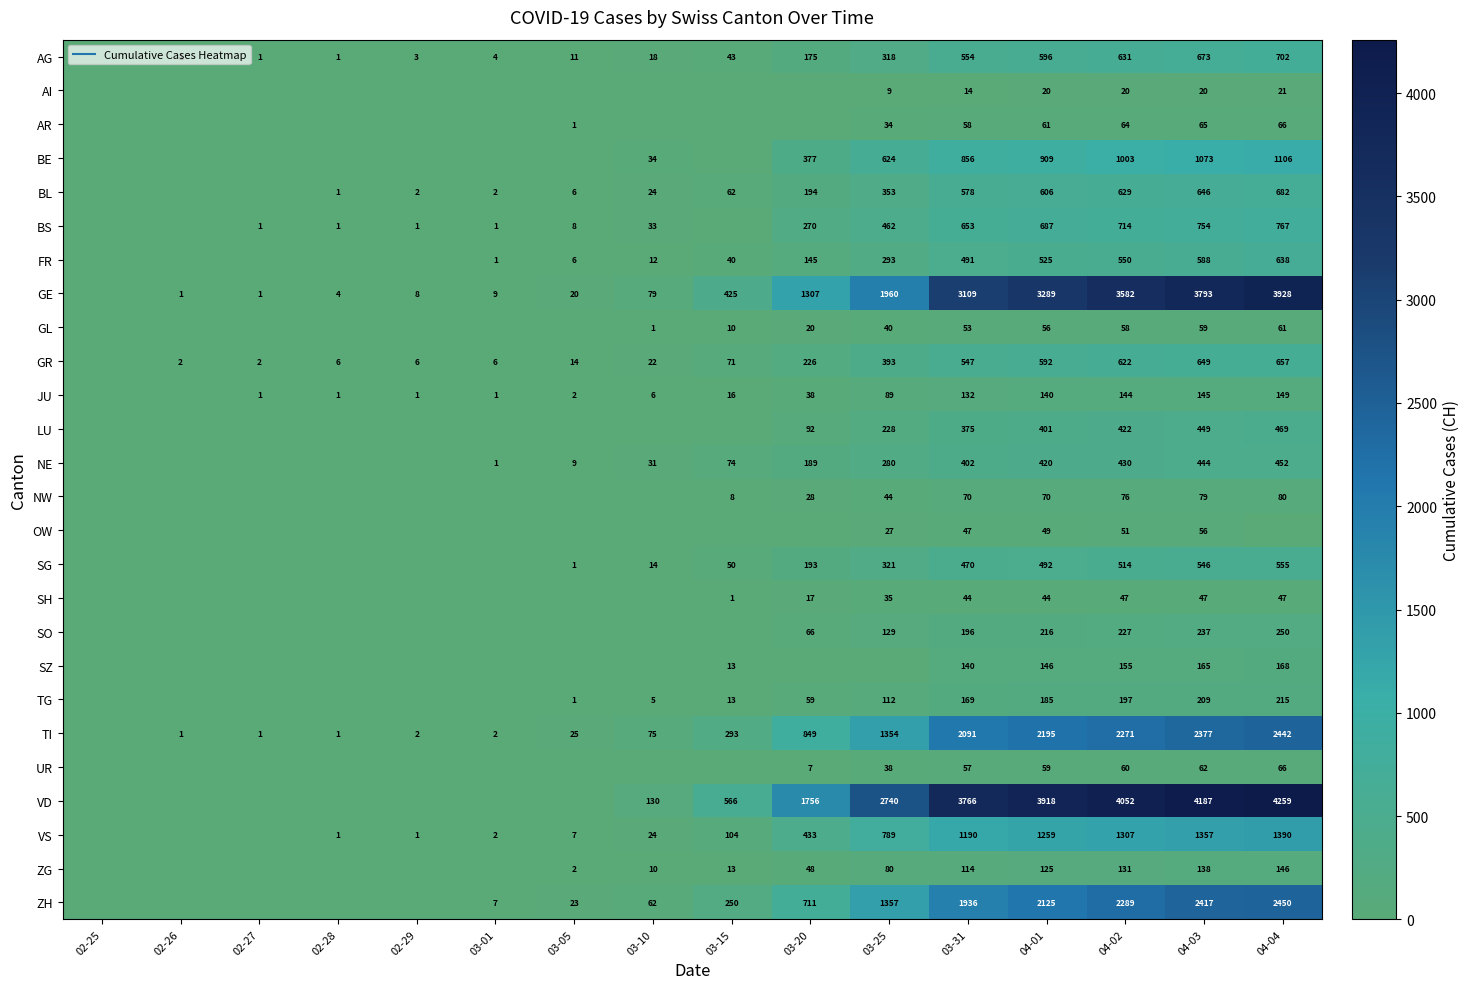

At which label does JU first exceed 16?

03-20